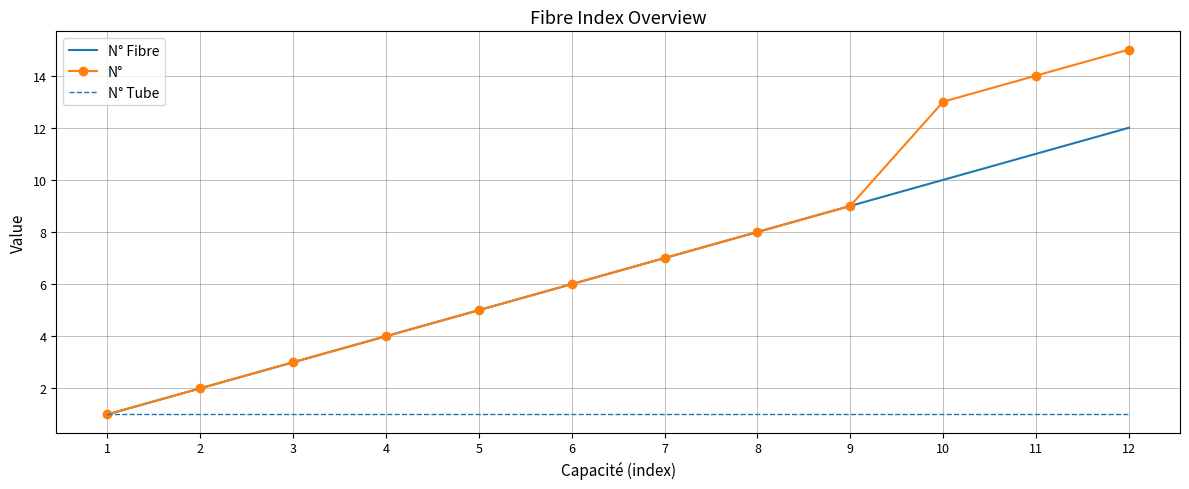

Rank the series by their maximum value, from lowest to highest.

N° Tube, N° Fibre, N°